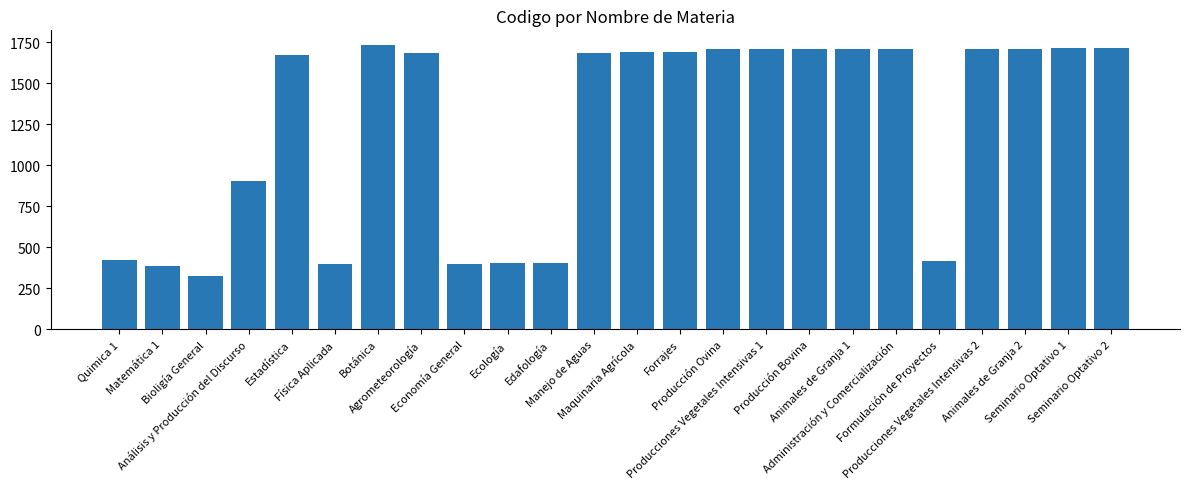

What is the change in value from Producción Bovina to Producciones Vegetales Intensivas 2?

+3